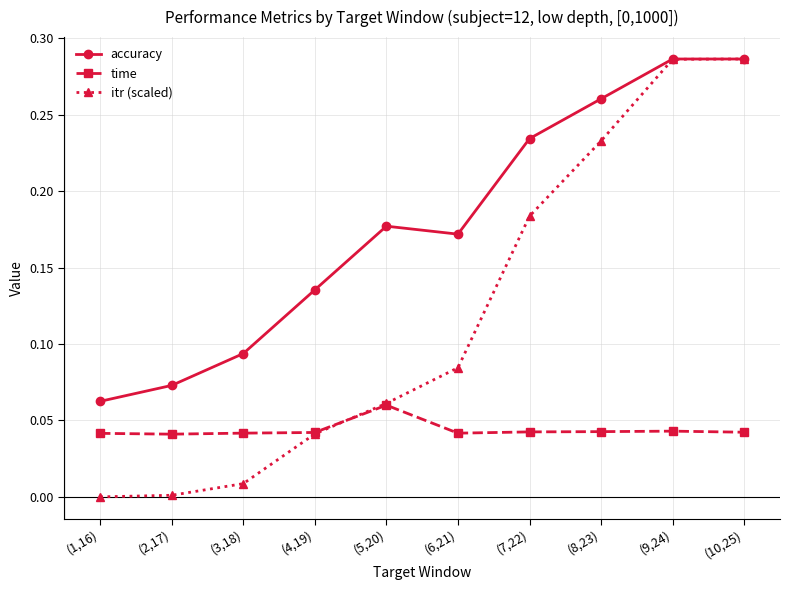

True or false: itr (scaled) has more than 2 interior local peaks.

False